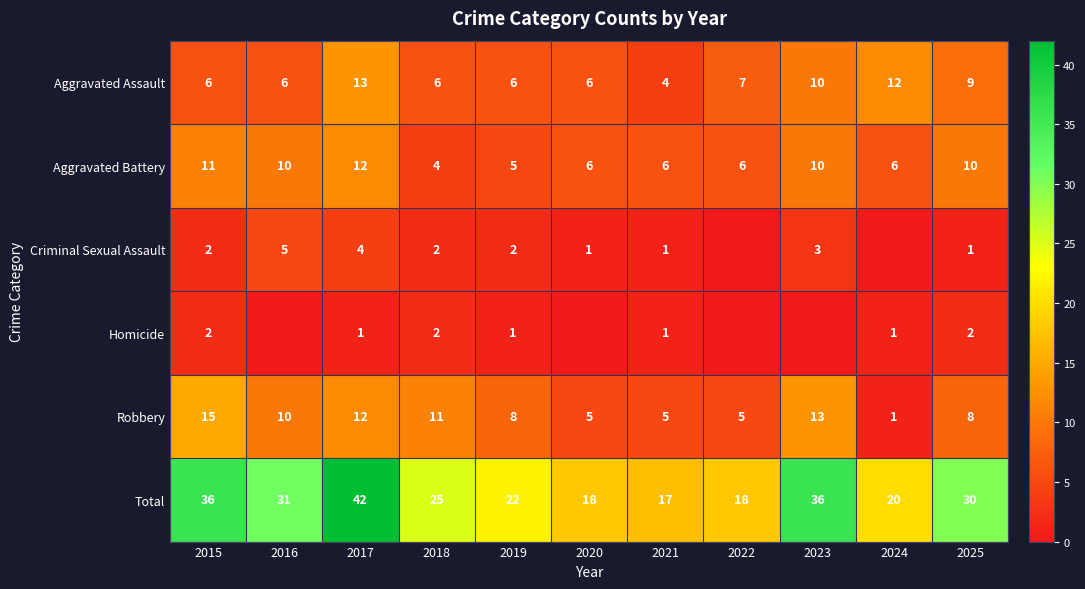

How many series are shown in this chart?

6